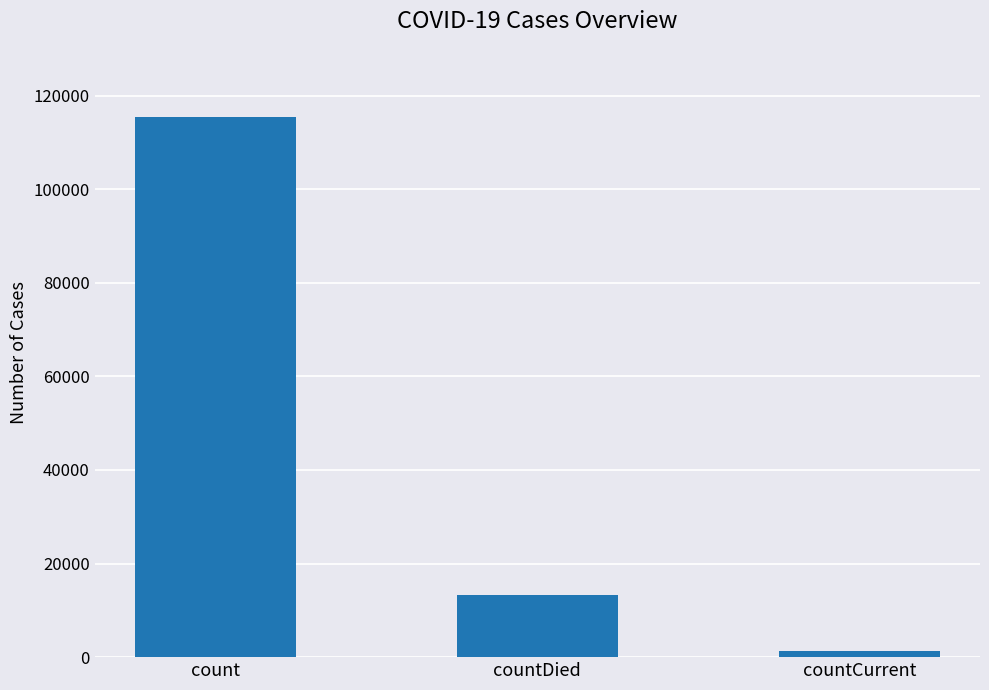

Where does the data first go above 13343?

count